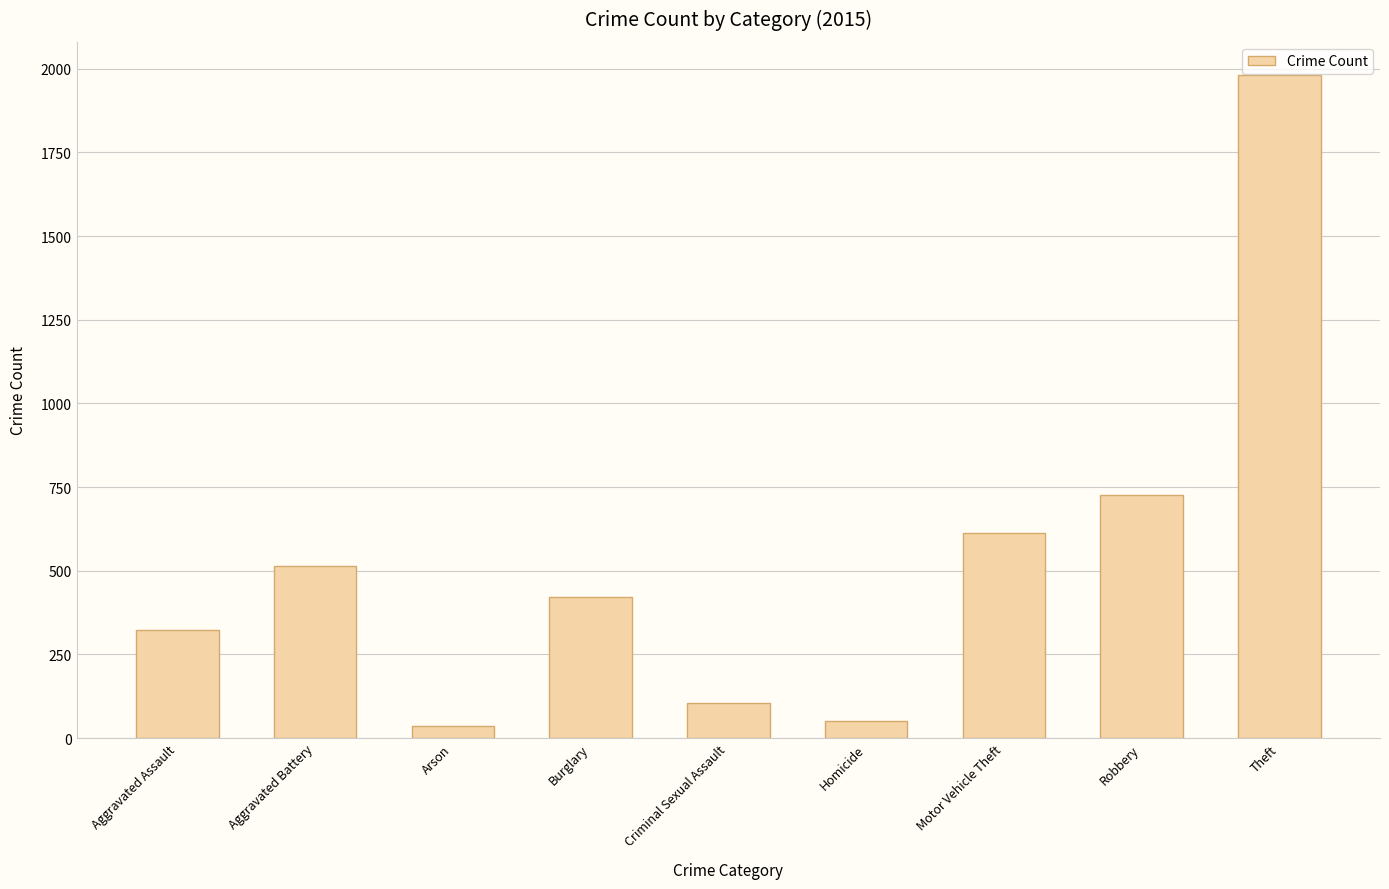

What is the difference between the values at Theft and Burglary?

1559